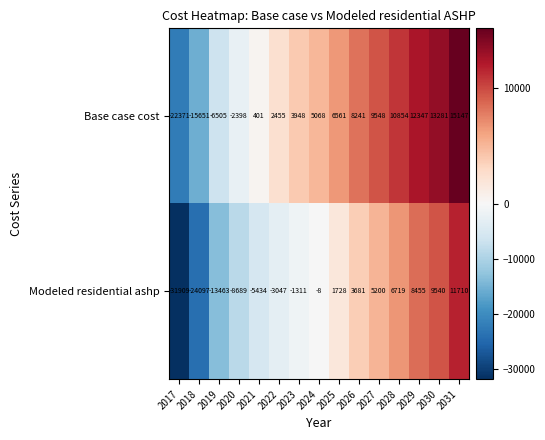

Where is Modeled residential ashp nearest to the value -10099?

2020